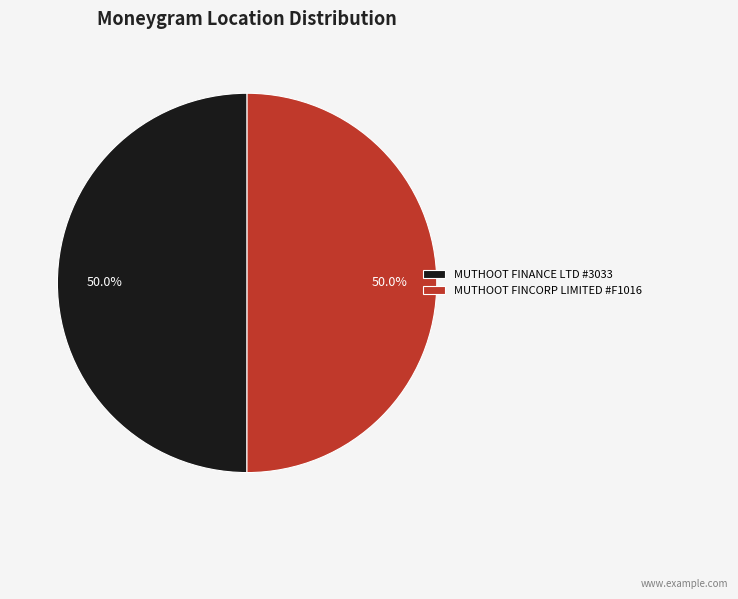

What is the ratio of the value at MUTHOOT FINCORP LIMITED #F1016 to the value at MUTHOOT FINANCE LTD #3033?

1.0